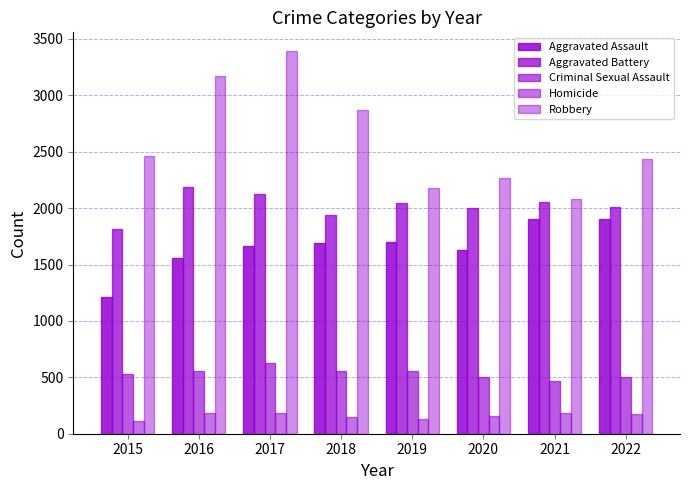

How many data points does each series have?

8